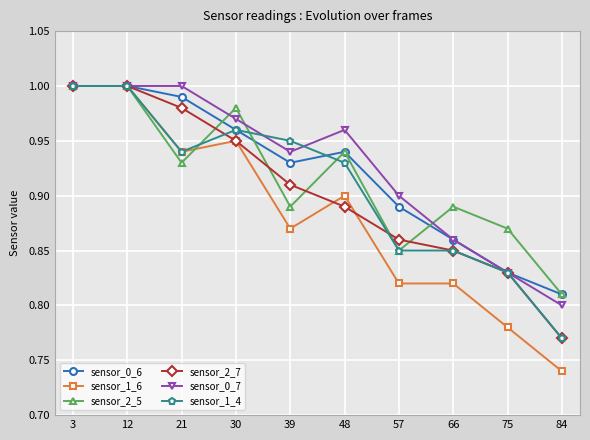

What is the spread (max minus min) of values at 66?

0.1